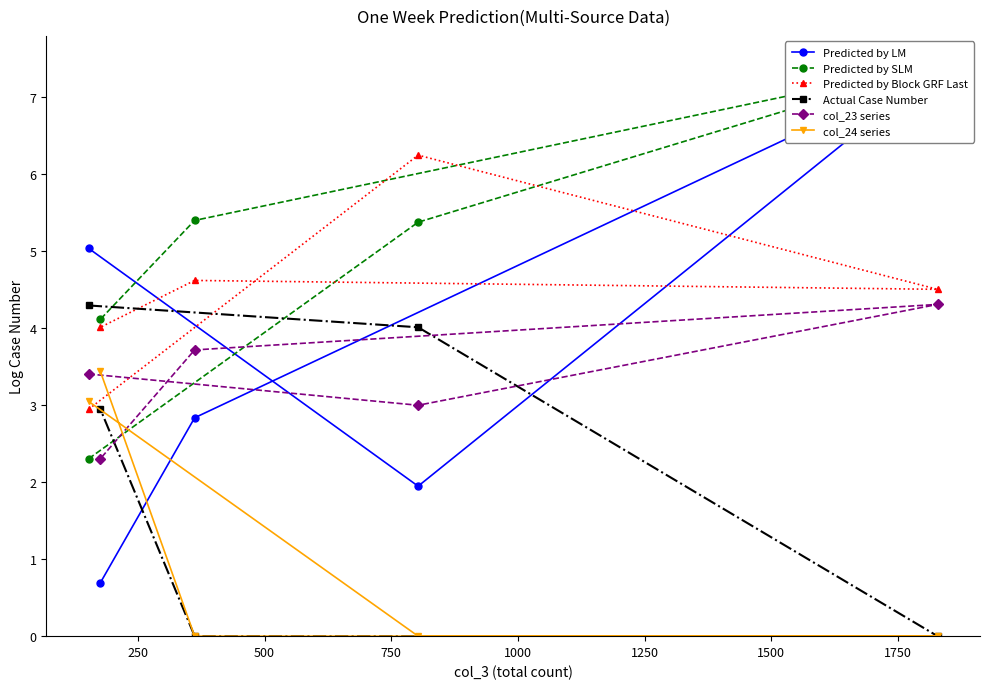

What is the sum of all Actual Case Number values?

11.2